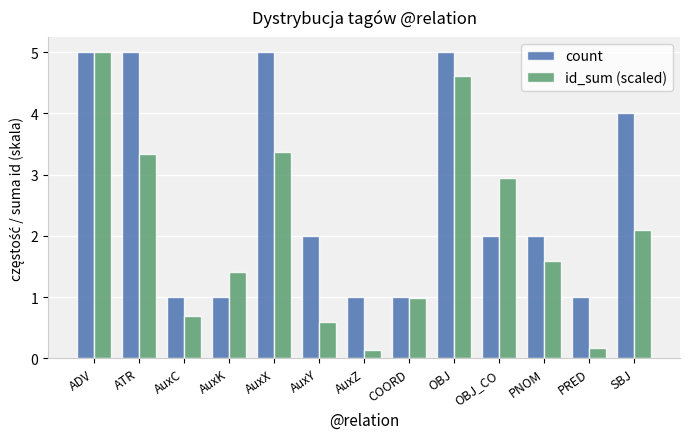

What is the difference between the maximum and minimum values in the id_sum (scaled) series?

4.9